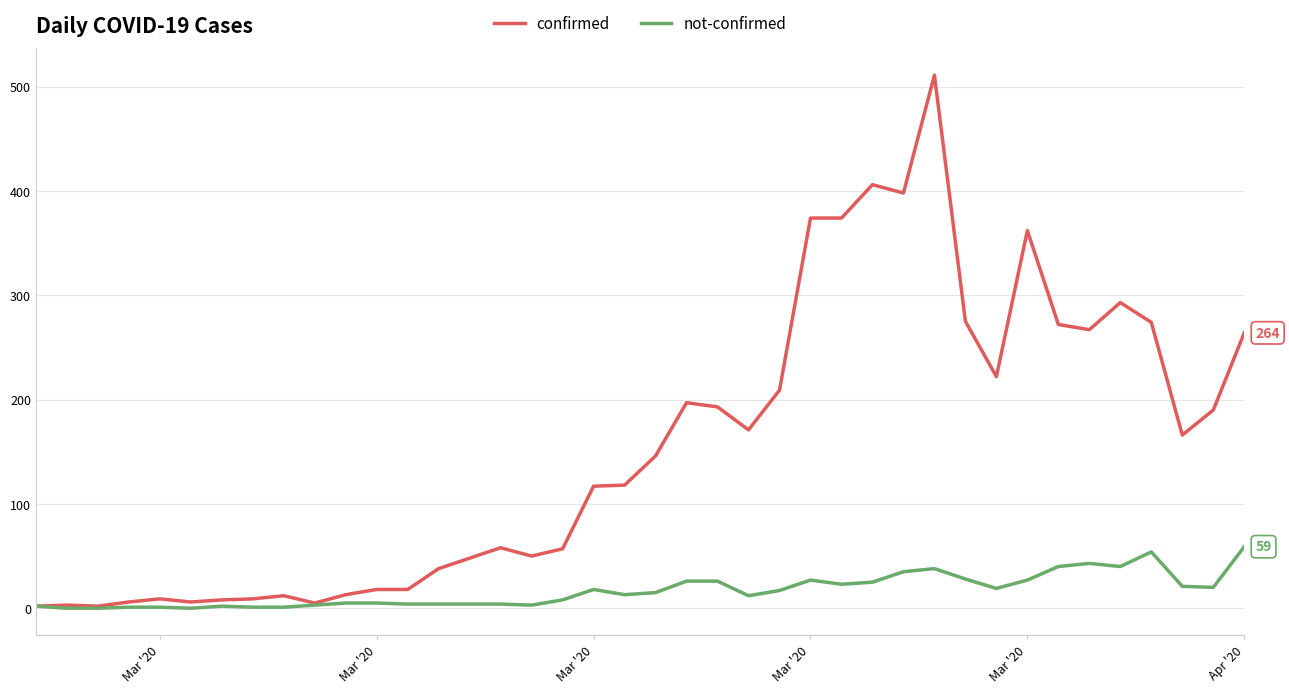

What is the sum of all confirmed values?

6161